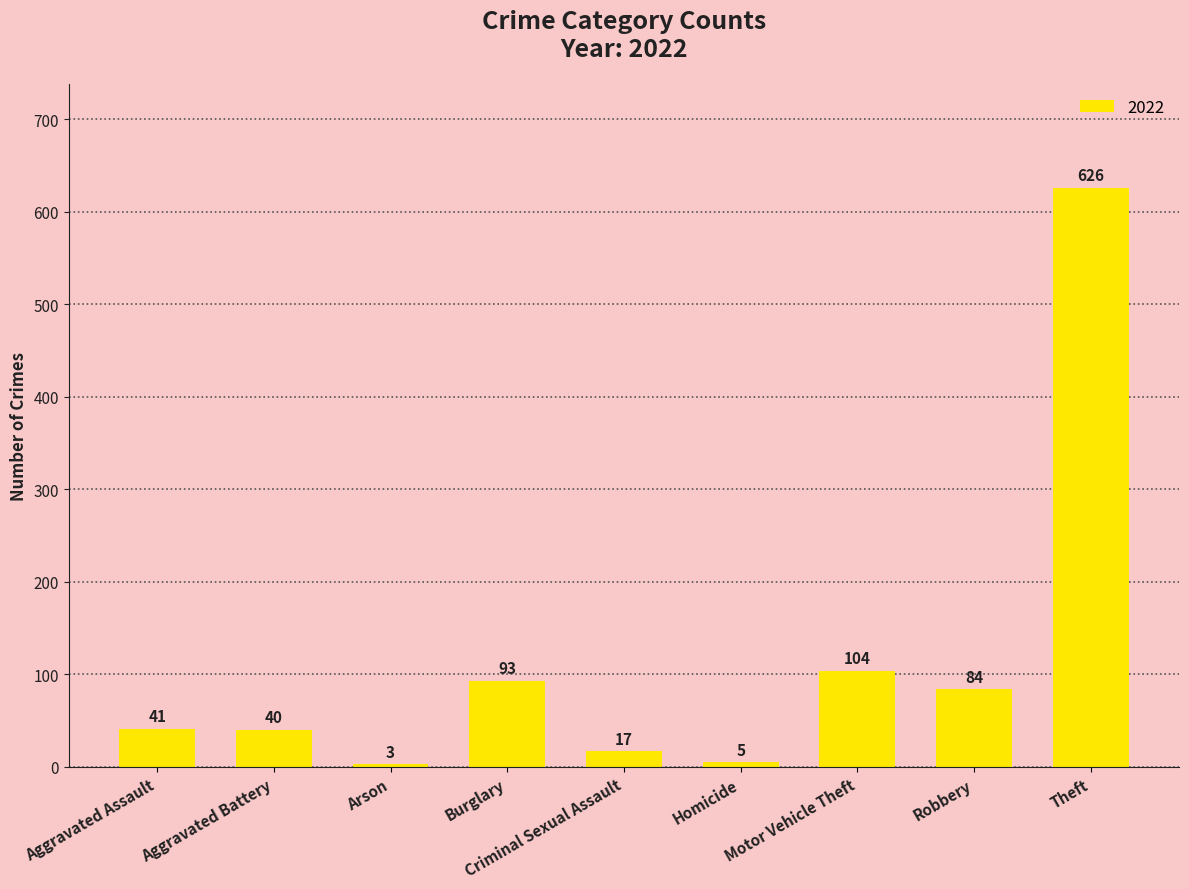

Which label corresponds to the largest value in the chart?

Theft